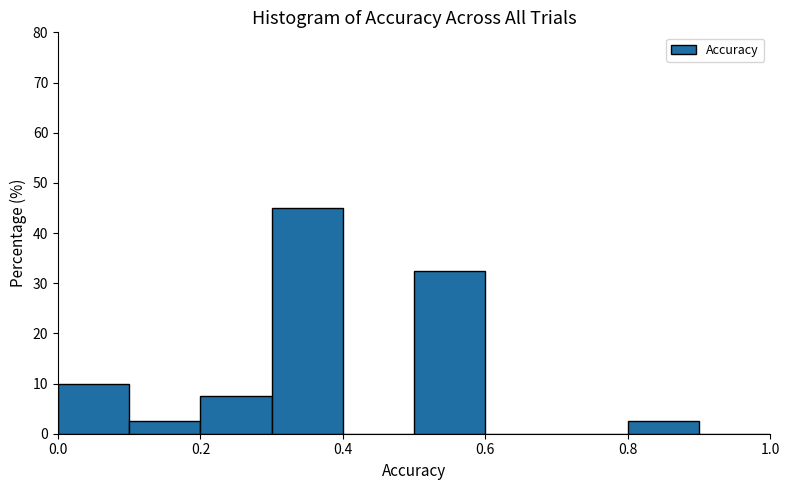

Reading left to right, transcribe this chart: for each bar, give the range it covers on the x-axis and its height. The values are not printed on the chart, so give them approximately, as read against the axis.

0.0 to 0.1: 10
0.1 to 0.2: 3
0.2 to 0.3: 8
0.3 to 0.4: 45
0.4 to 0.5: 0
0.5 to 0.6: 33
0.6 to 0.7: 0
0.7 to 0.8: 0
0.8 to 0.9: 3
0.9 to 1.0: 0